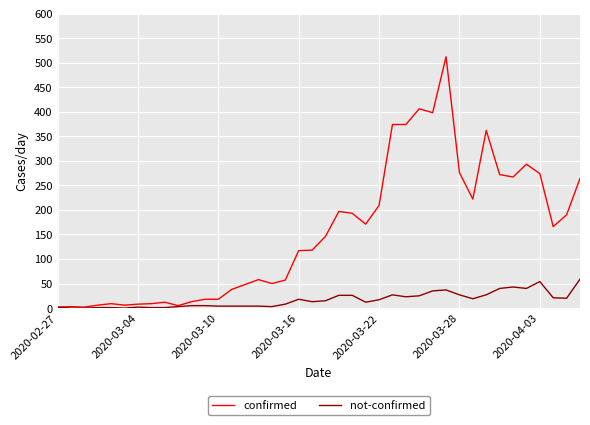

How many categories are shown in the chart?

40